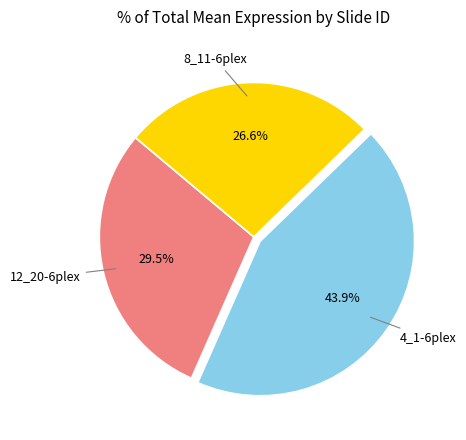

Is there any slice that represents more than half of the pie?

No